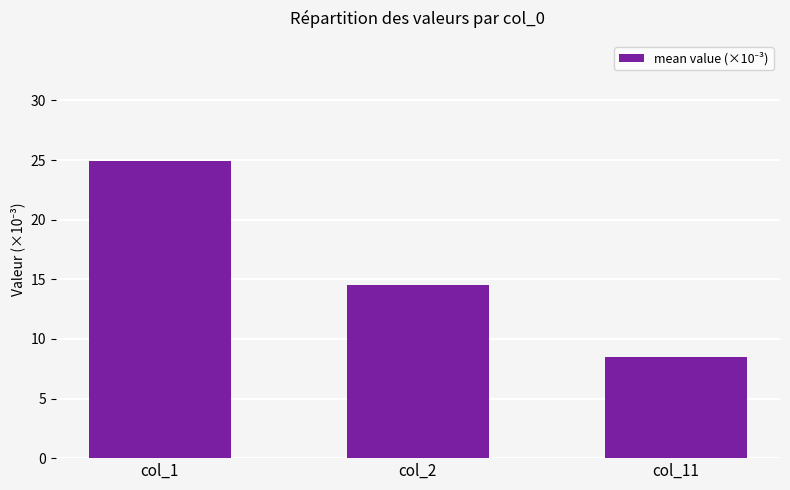

Which label corresponds to the smallest value in the chart?

col_11